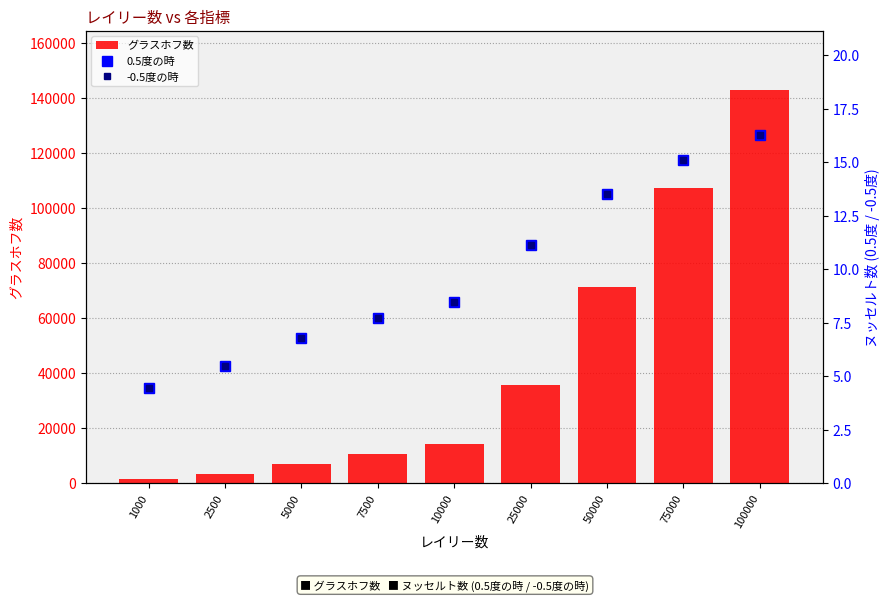

What is the total value across all series at 2500?

3582.4